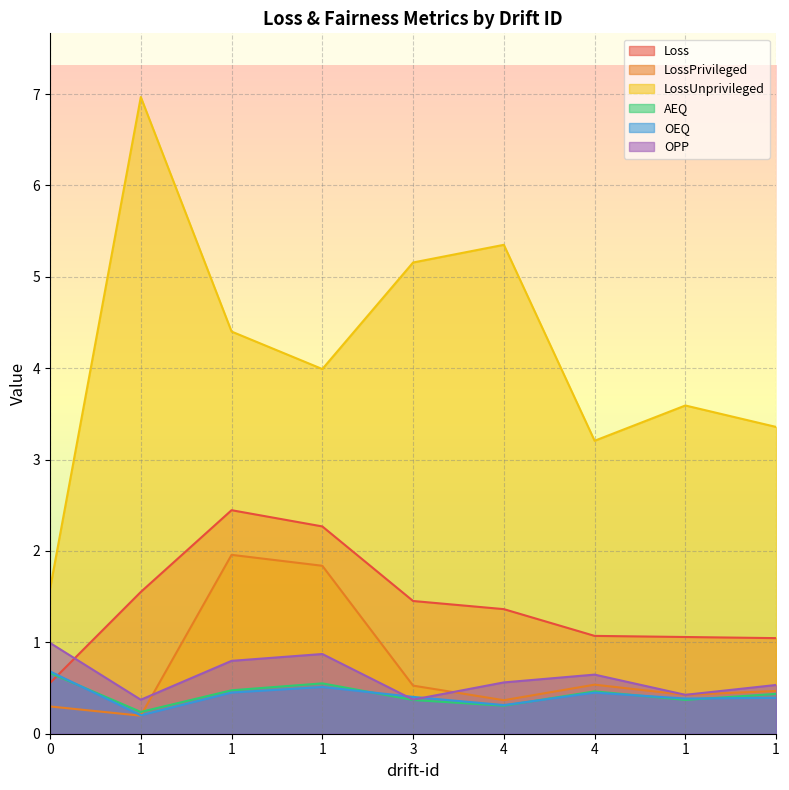

The AEQ series shows 0.3 at 1. True or false?

False